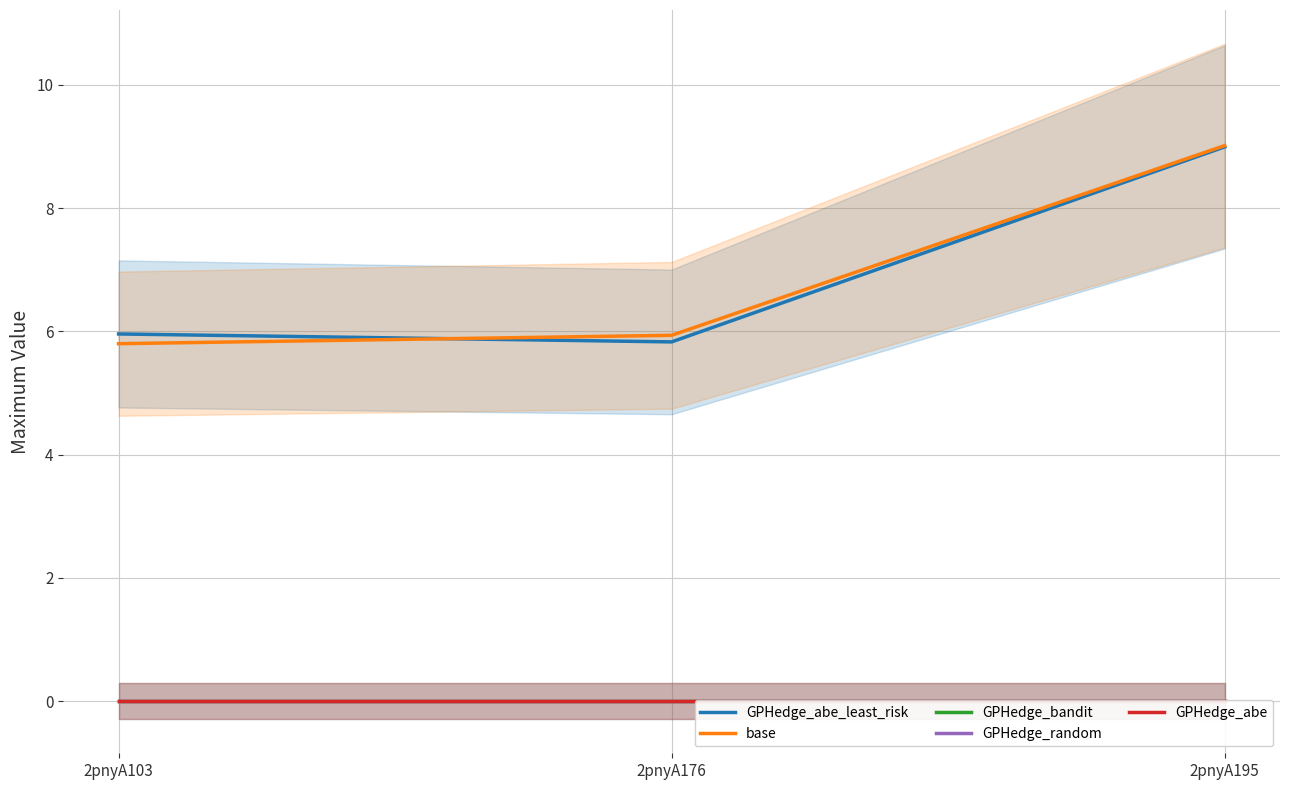

True or false: GPHedge_abe has a value of 0.0 at 2pnyA195.

True